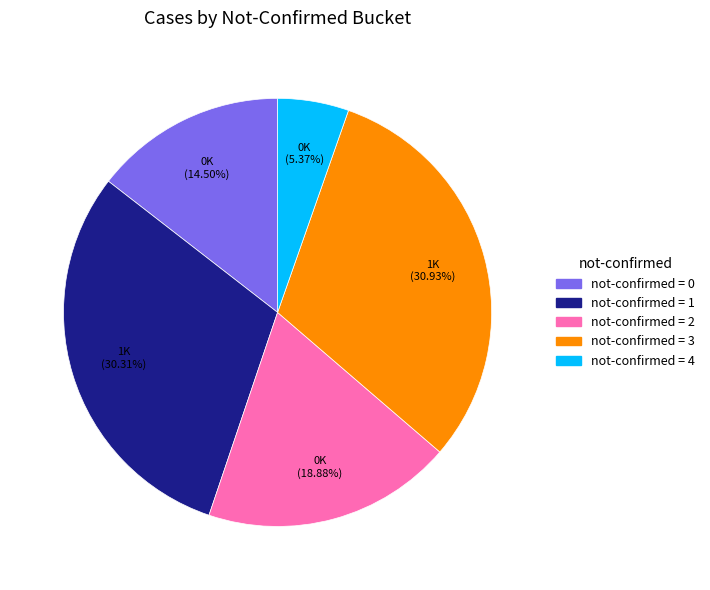

Is there a majority slice in this chart?

No